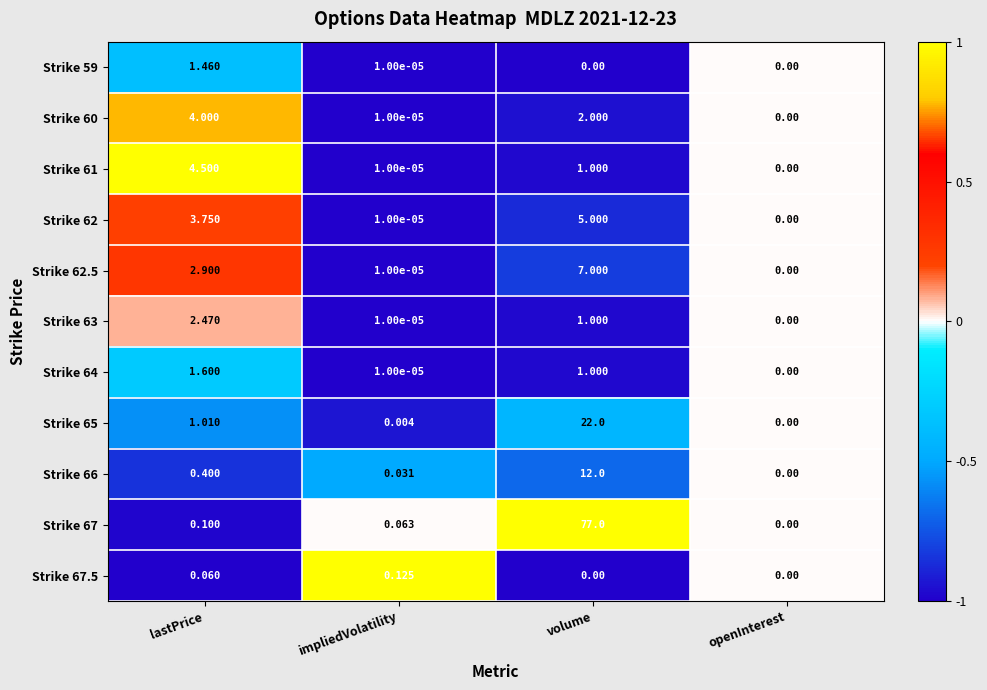

Rank the categories by Strike 67 value from lowest to highest.

openInterest, impliedVolatility, lastPrice, volume